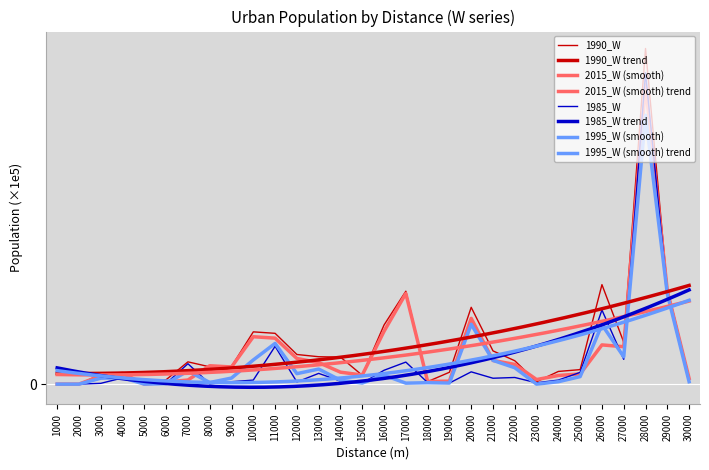

True or false: 1995_W has more than 1 interior local peaks.

True